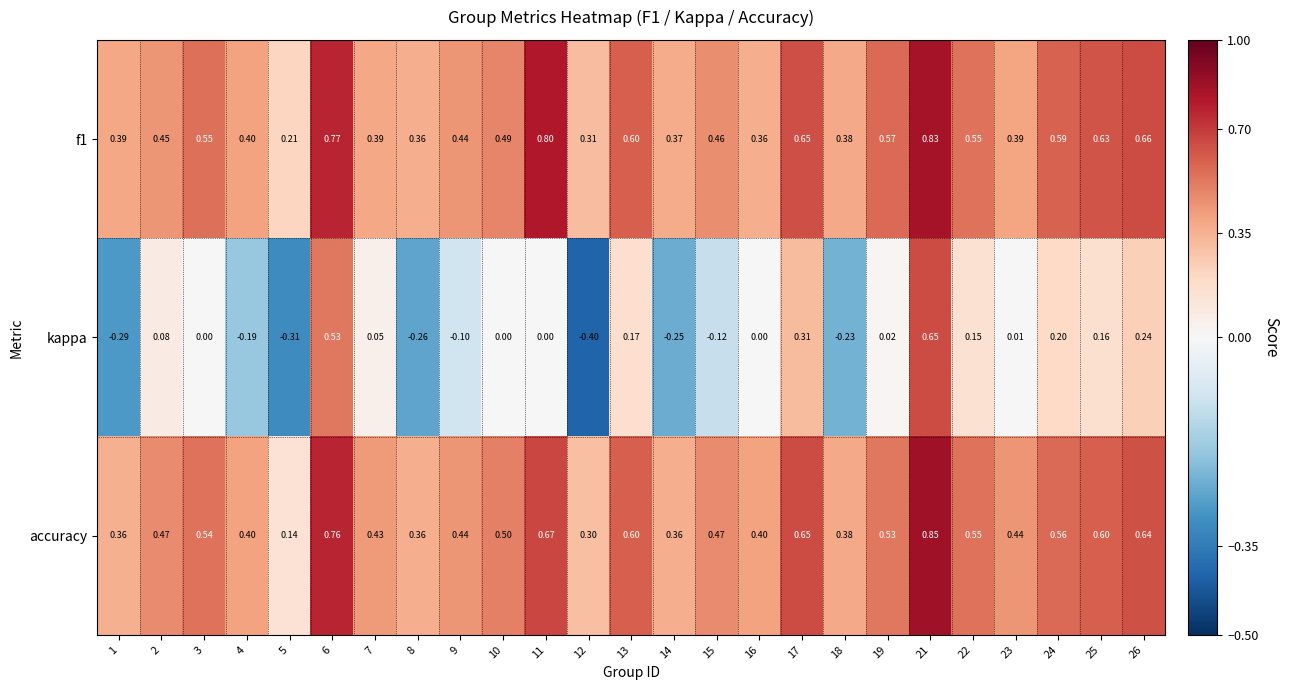

Is the value of f1 at 26 greater than the value of accuracy at 15?

Yes